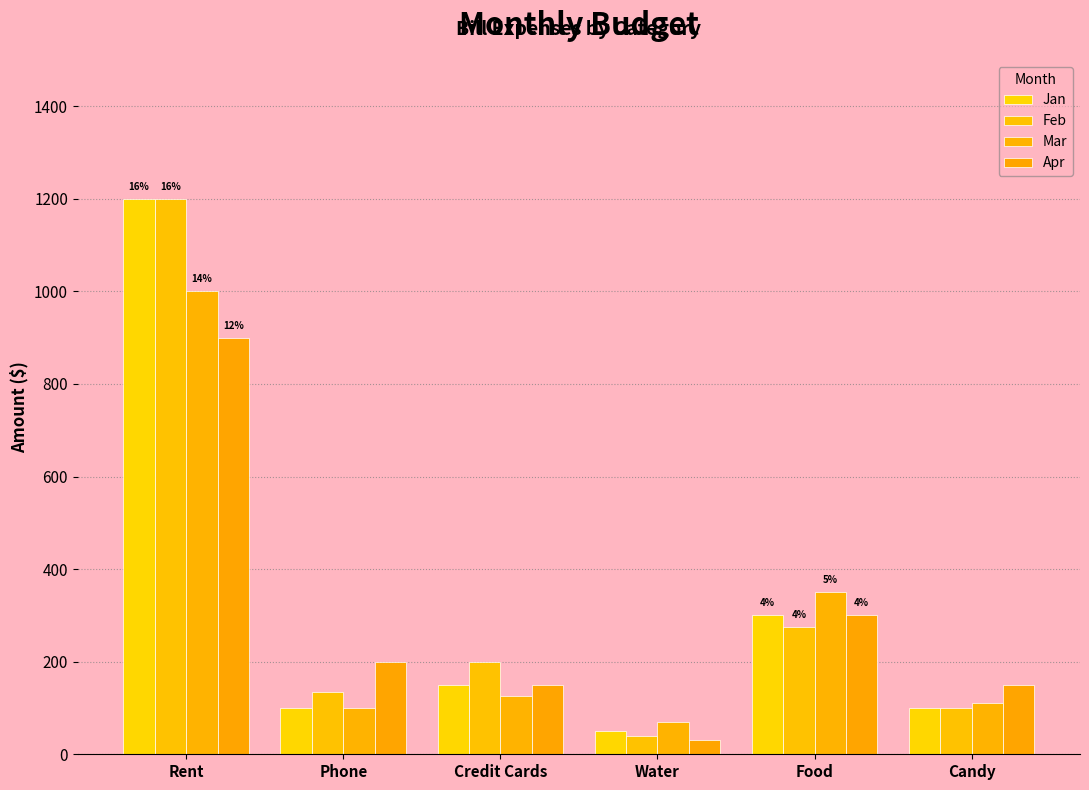

Between Water and Candy, which is larger?

Candy